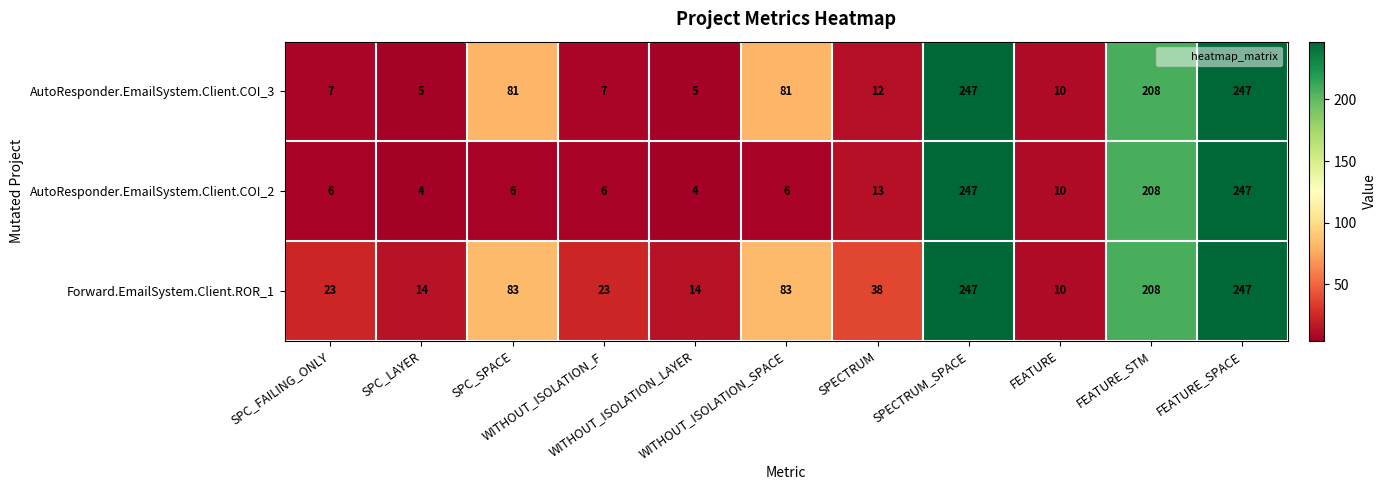

What is the sum of all Forward.EmailSystem.Client.ROR_1 values?

990